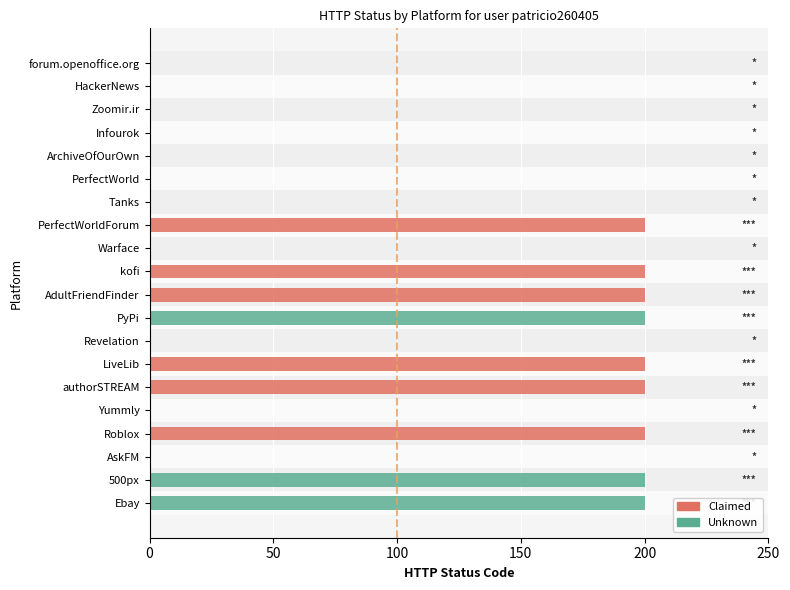

What is the sum of the values at ArchiveOfOurOwn and 500px?

200